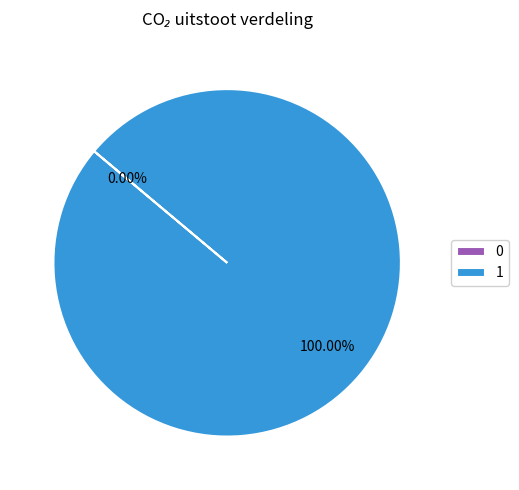

The 0 slice represents 0% of the pie. True or false?

True